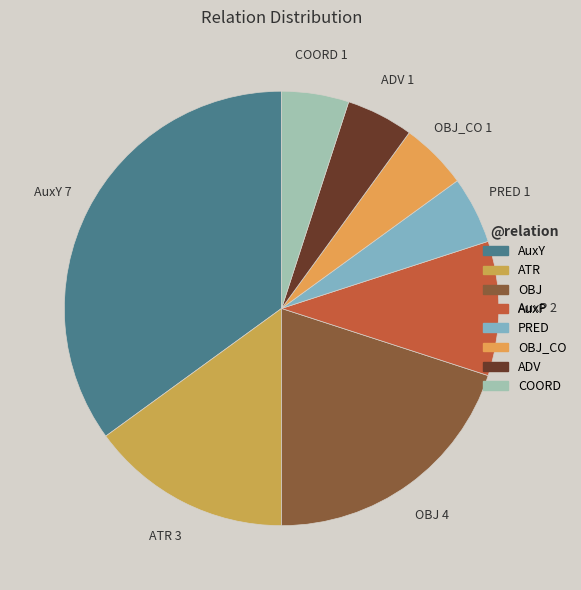

True or false: ADV accounts for 10% of the total.

False